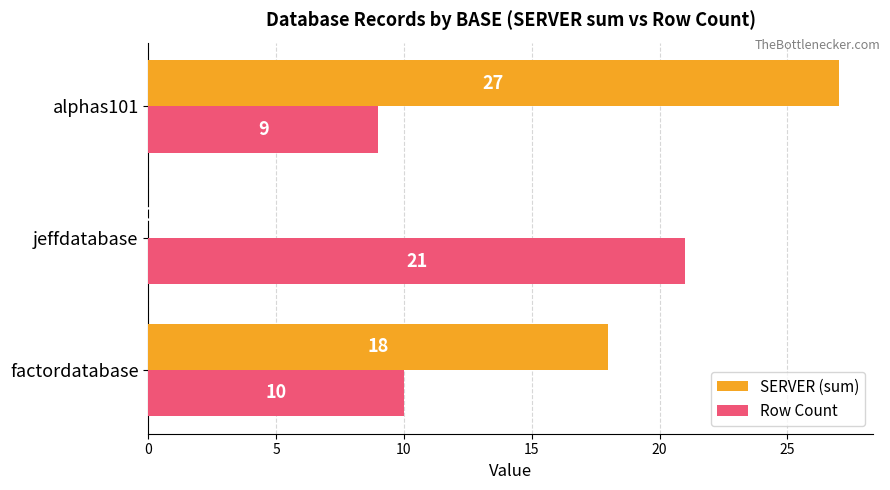

What is the sum of the Row Count values at alphas101 and factordatabase?

19